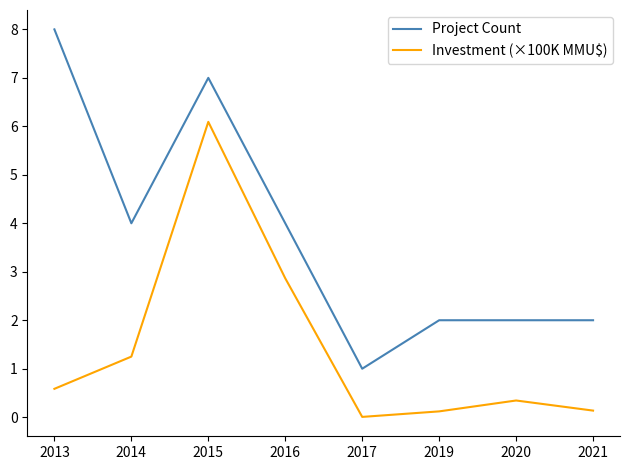

True or false: Investment (×100K MMU$) and Project Count intersect in this chart.

False